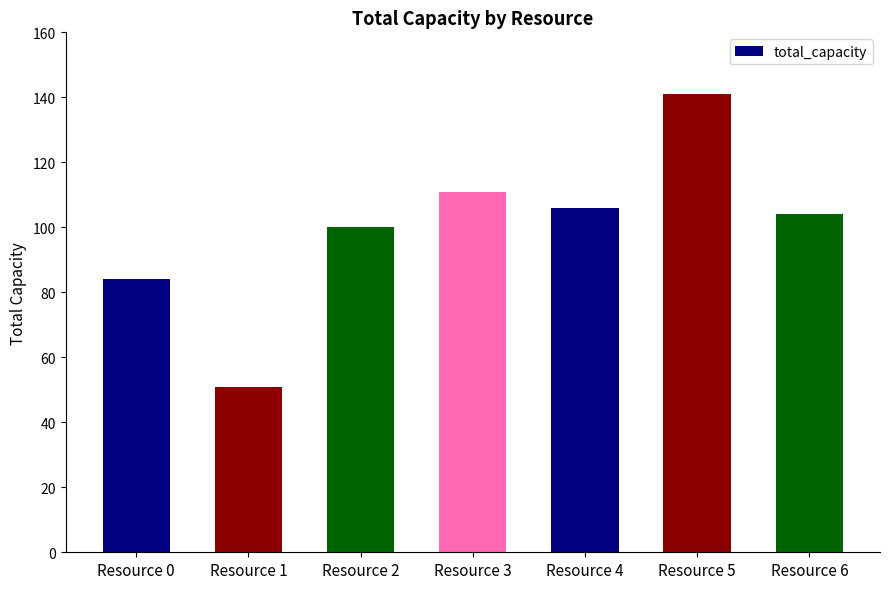

What is the sum of all values?

697